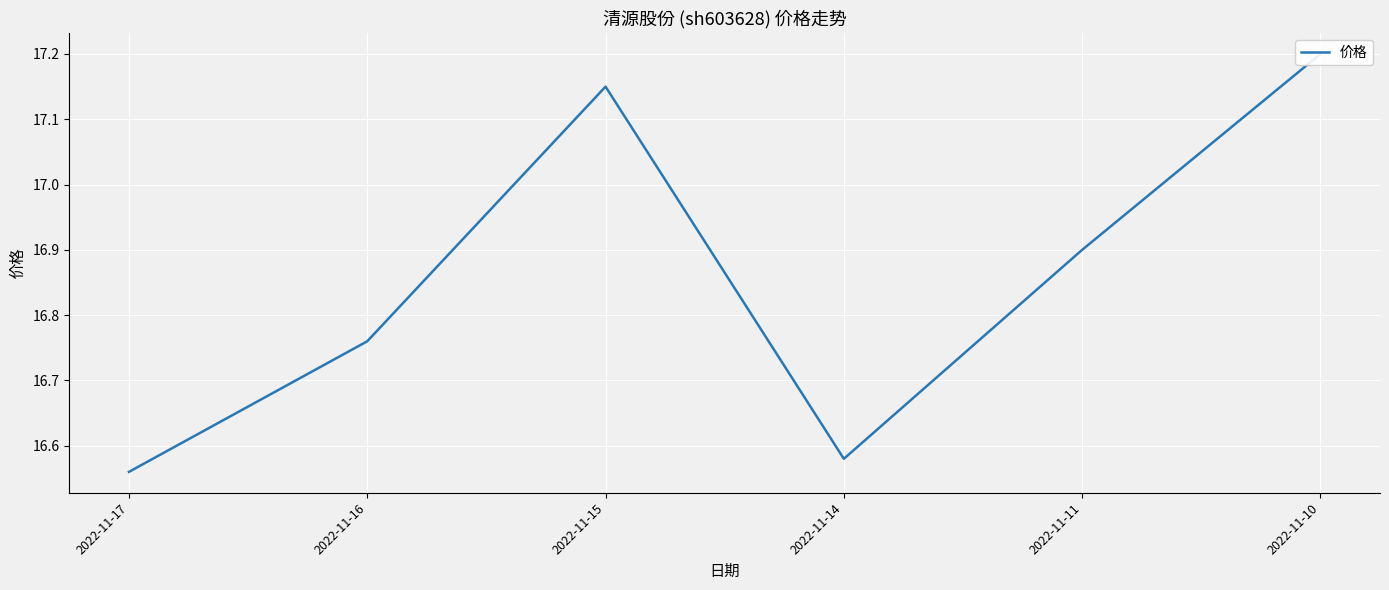

Between 2022-11-15 and 2022-11-16, which is larger?

2022-11-15